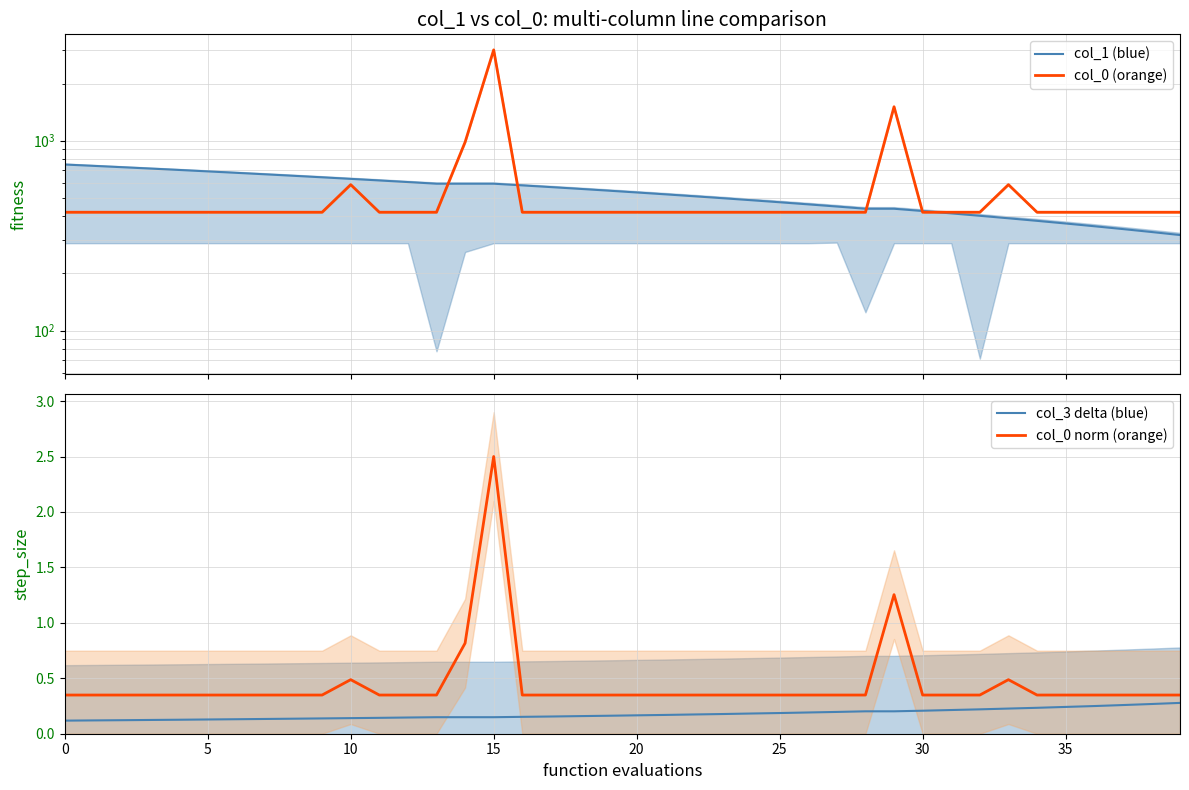

What is the spread (max minus min) of values at 24?

485.6